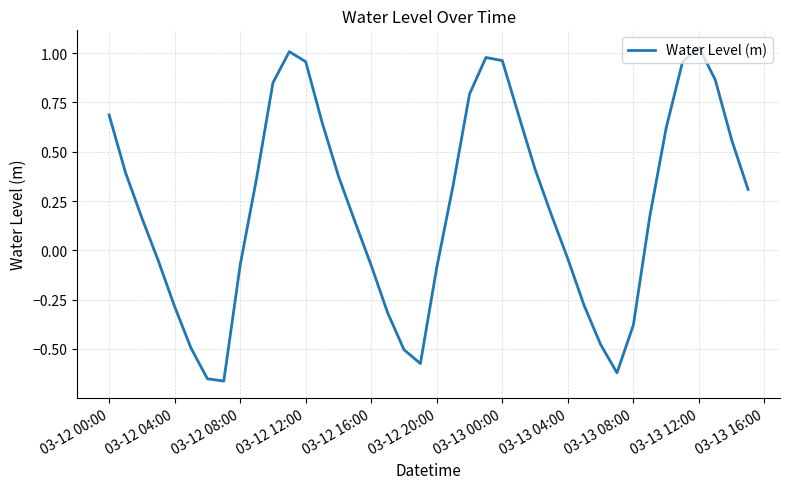

What is the difference between the maximum and minimum values?

1.7